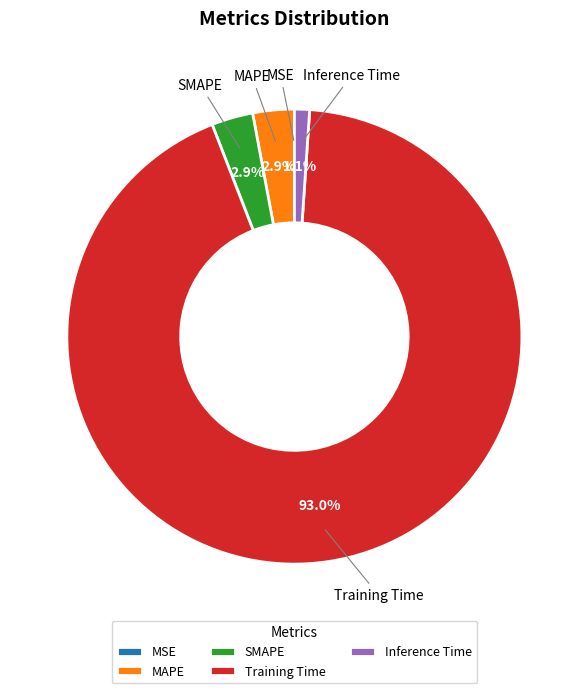

What percentage is NOT represented by Inference Time?

98.9%